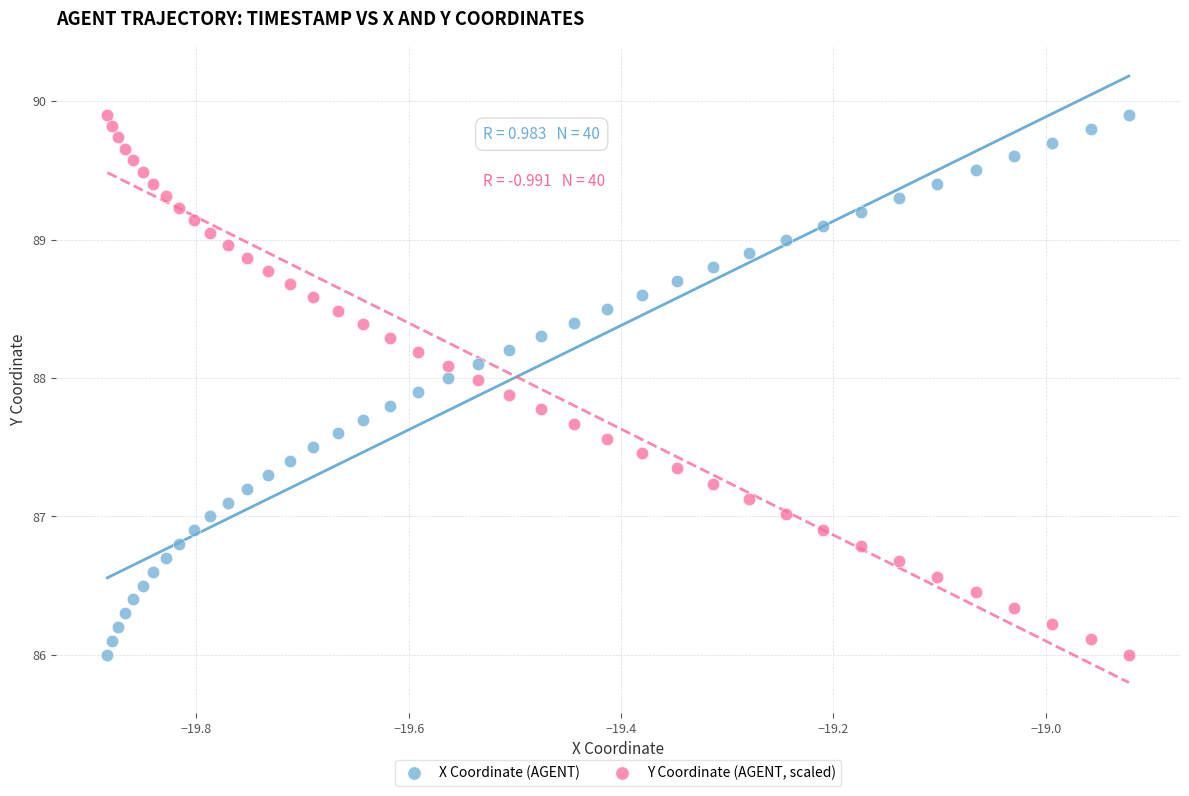

What are all the series names shown in the legend?

X Coordinate (AGENT), Y Coordinate (AGENT, scaled)